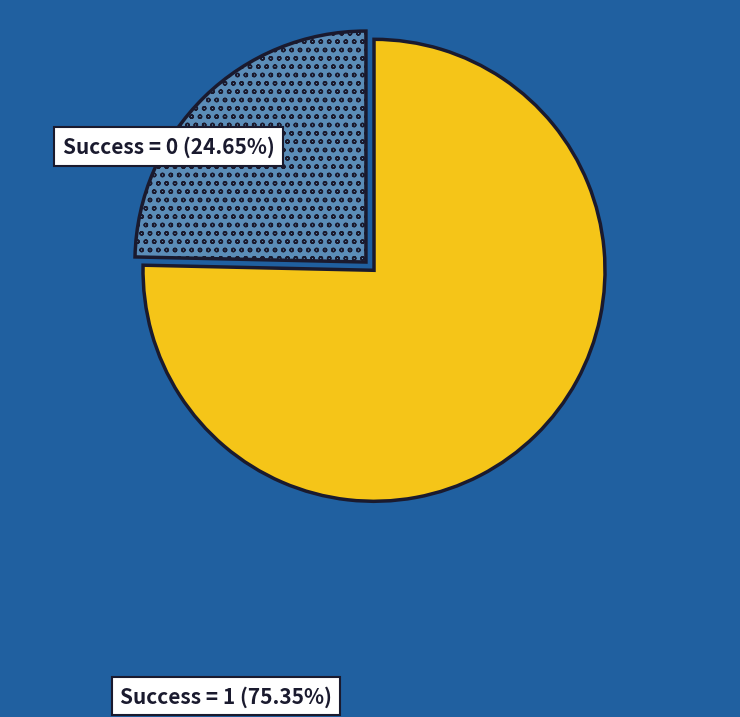

Is the sum of Success = 1 and Success = 0 greater than half?

Yes